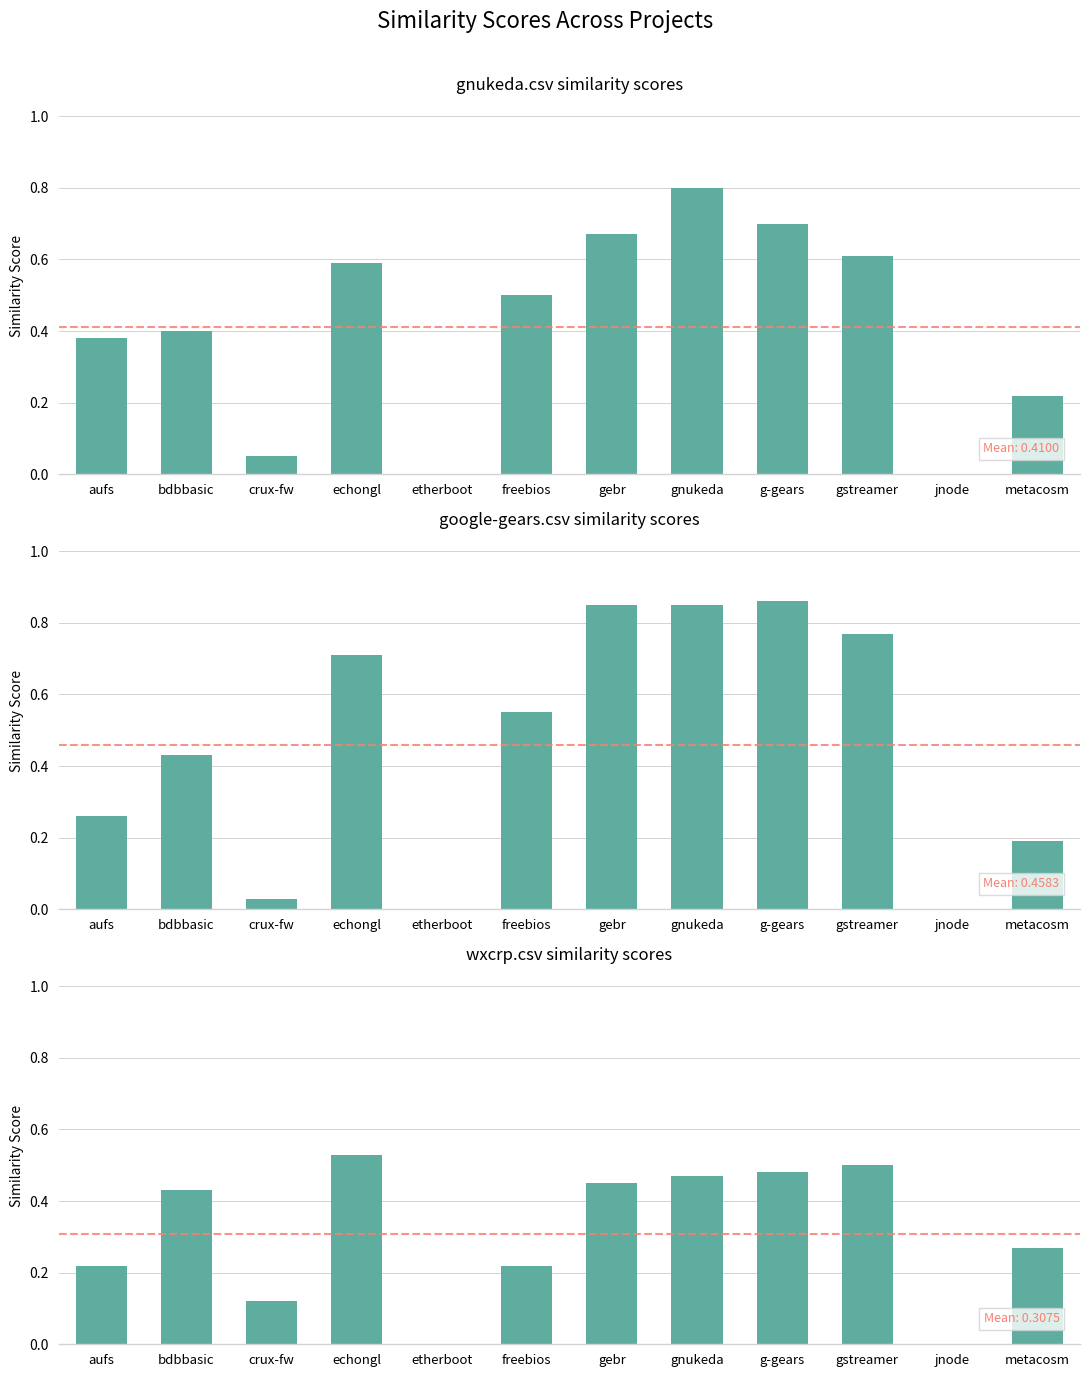

Which series has the largest total across all categories?

google-gears.csv